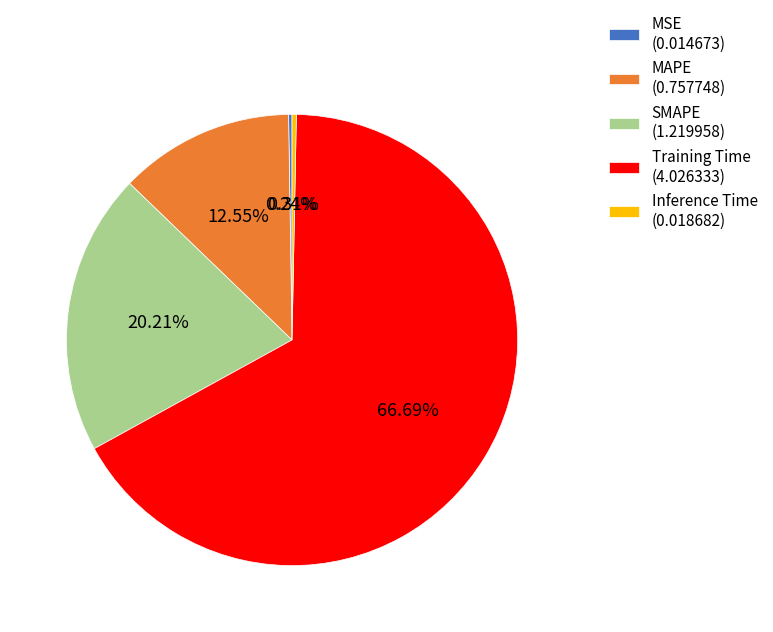

Between Training Time (4.026333) and Inference Time (0.018682), which is larger?

Training Time (4.026333)